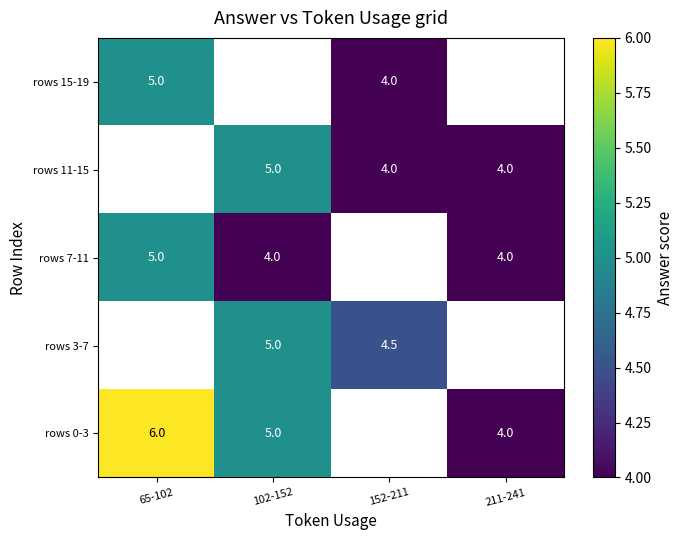

Is the value of rows 15-19 at 65-102 greater than the value of rows 11-15 at 211-241?

Yes